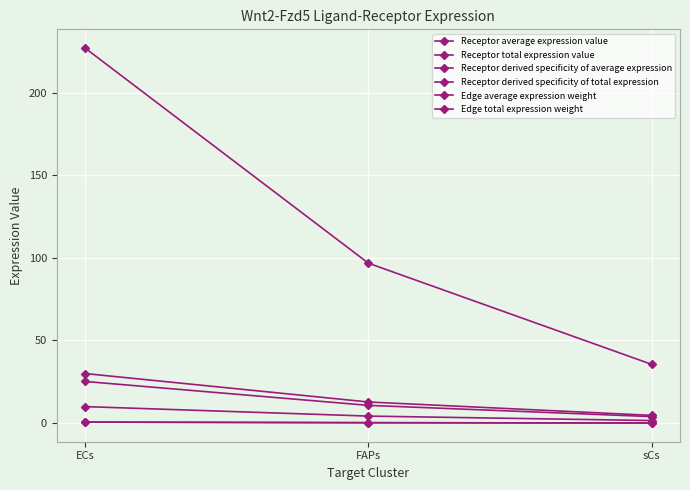

What position from the right is sCs?

1